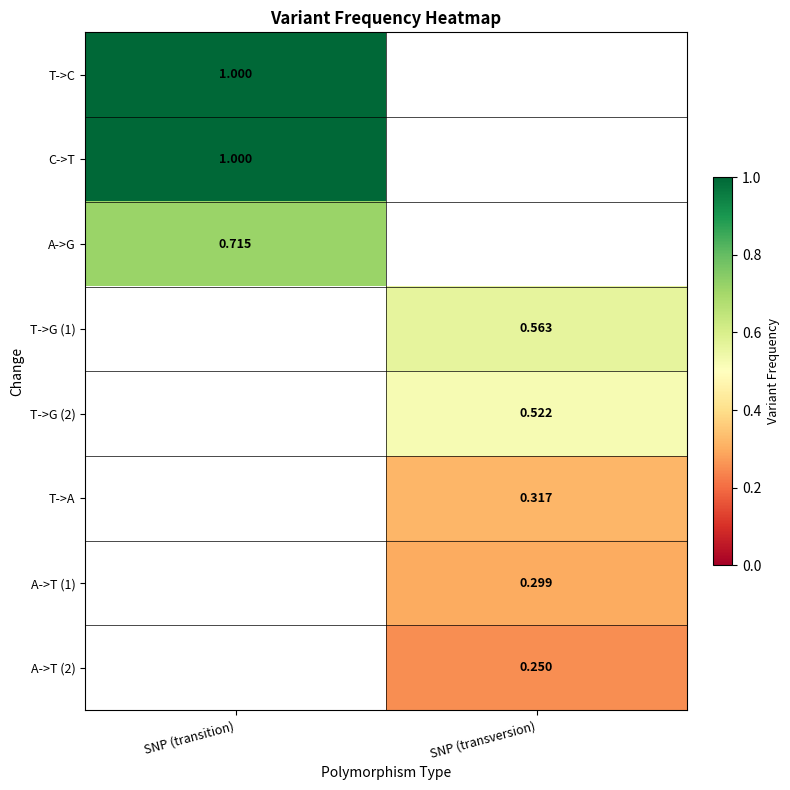

Is the value of A->G at SNP (transversion) greater than the value of A->T (1) at SNP (transition)?

No